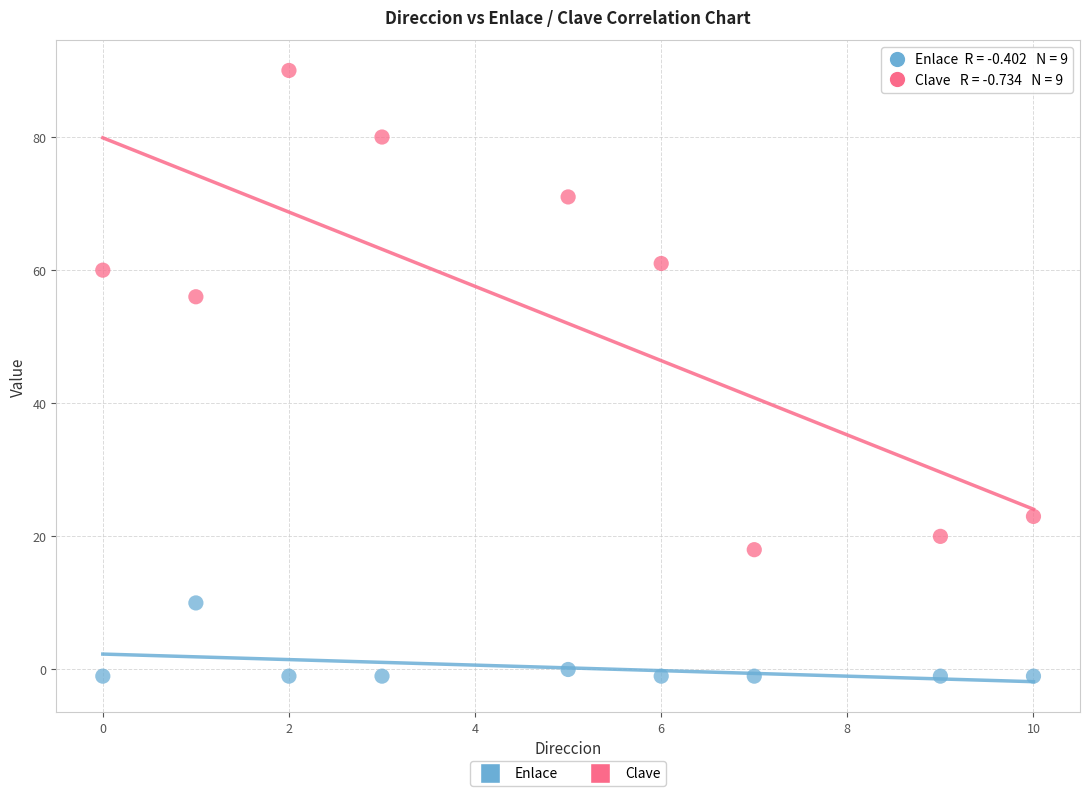

What are all the series names shown in the legend?

Enlace, Clave